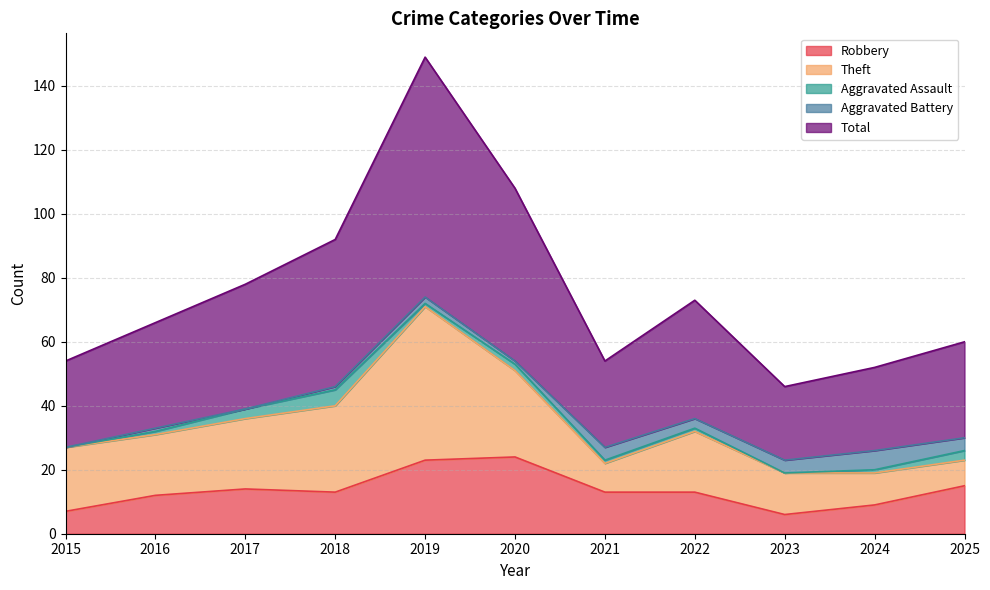

Reading left to right, list all the values displayed in this chart.

Robbery: 2015=7	2016=12	2017=14	2018=13	2019=23	2020=24	2021=13	2022=13	2023=6	2024=9	2025=15
Theft: 2015=20	2016=19	2017=22	2018=27	2019=48	2020=27	2021=9	2022=19	2023=13	2024=10	2025=8
Aggravated Assault: 2015=0	2016=1	2017=3	2018=5	2019=1	2020=2	2021=1	2022=1	2023=0	2024=1	2025=3
Aggravated Battery: 2015=0	2016=1	2017=0	2018=1	2019=2	2020=1	2021=4	2022=3	2023=4	2024=6	2025=4
Total: 2015=27	2016=33	2017=39	2018=46	2019=75	2020=54	2021=27	2022=37	2023=23	2024=26	2025=30